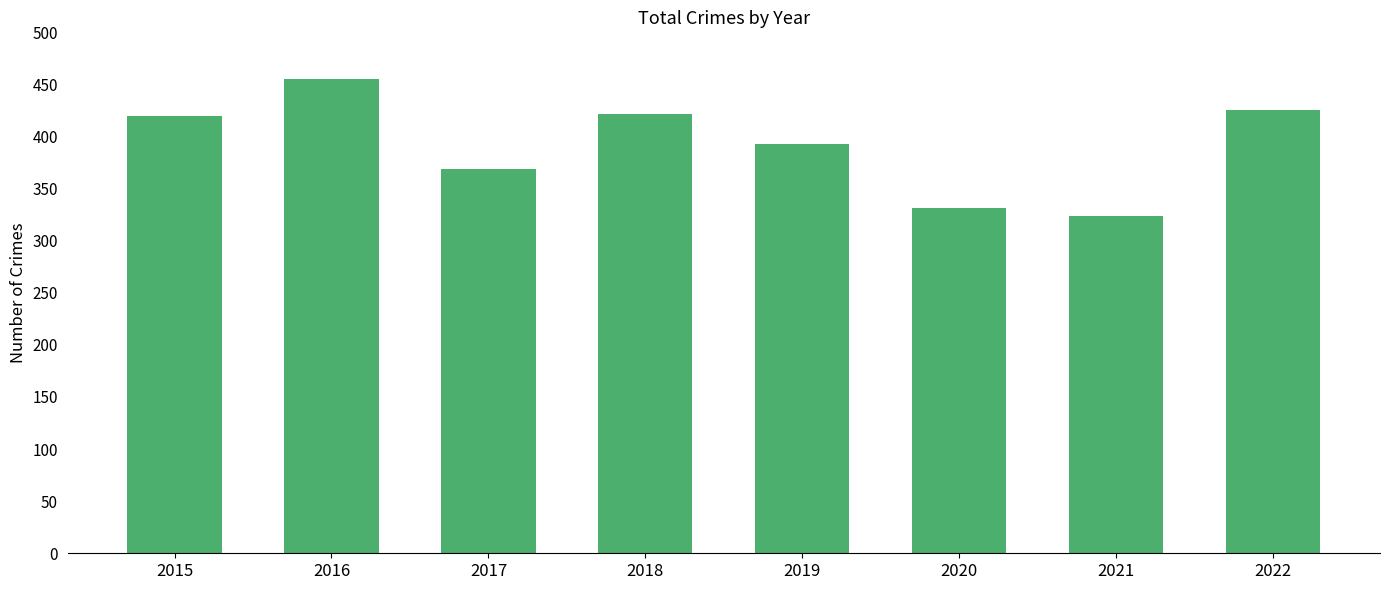

Which category has the lowest value across all series?

2021